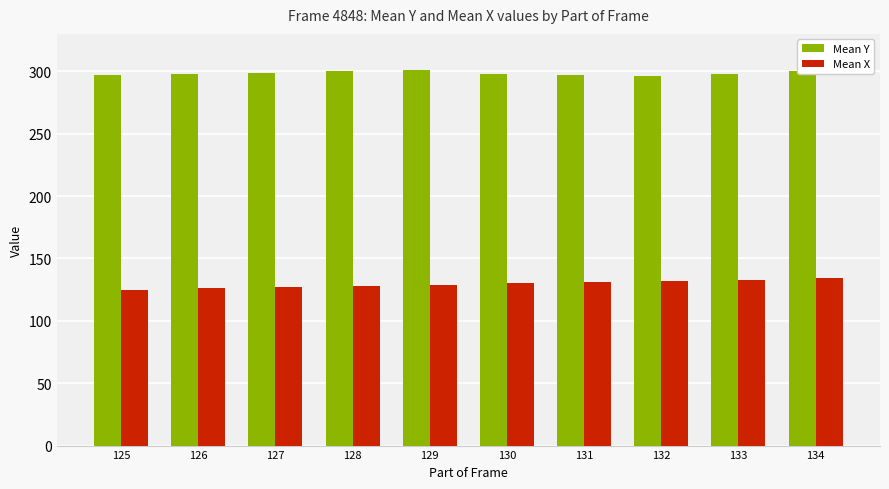

List the series in order of their overall mean, highest first.

Mean Y, Mean X